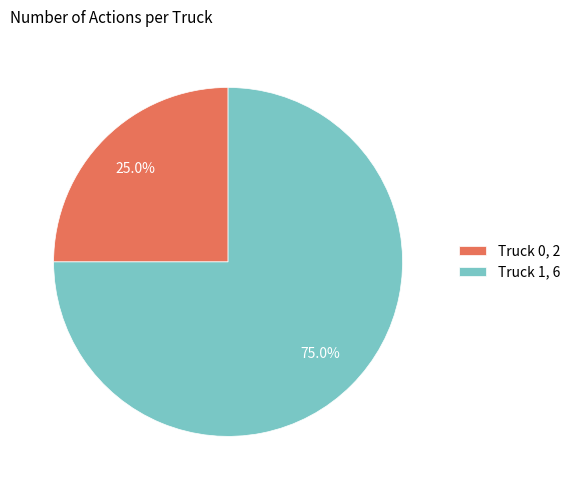

To the nearest percent, what is the average slice percentage?

50%